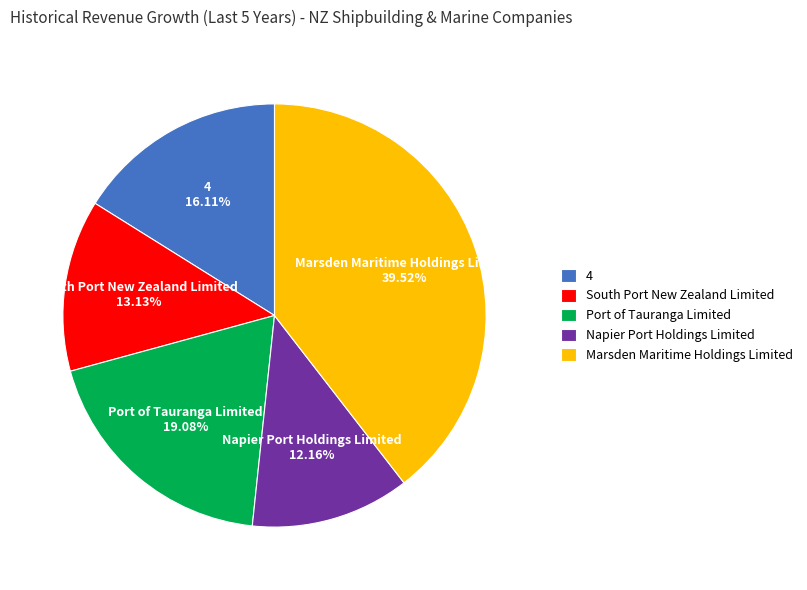

Is it true that South Port New Zealand Limited is 13% of the pie?

True